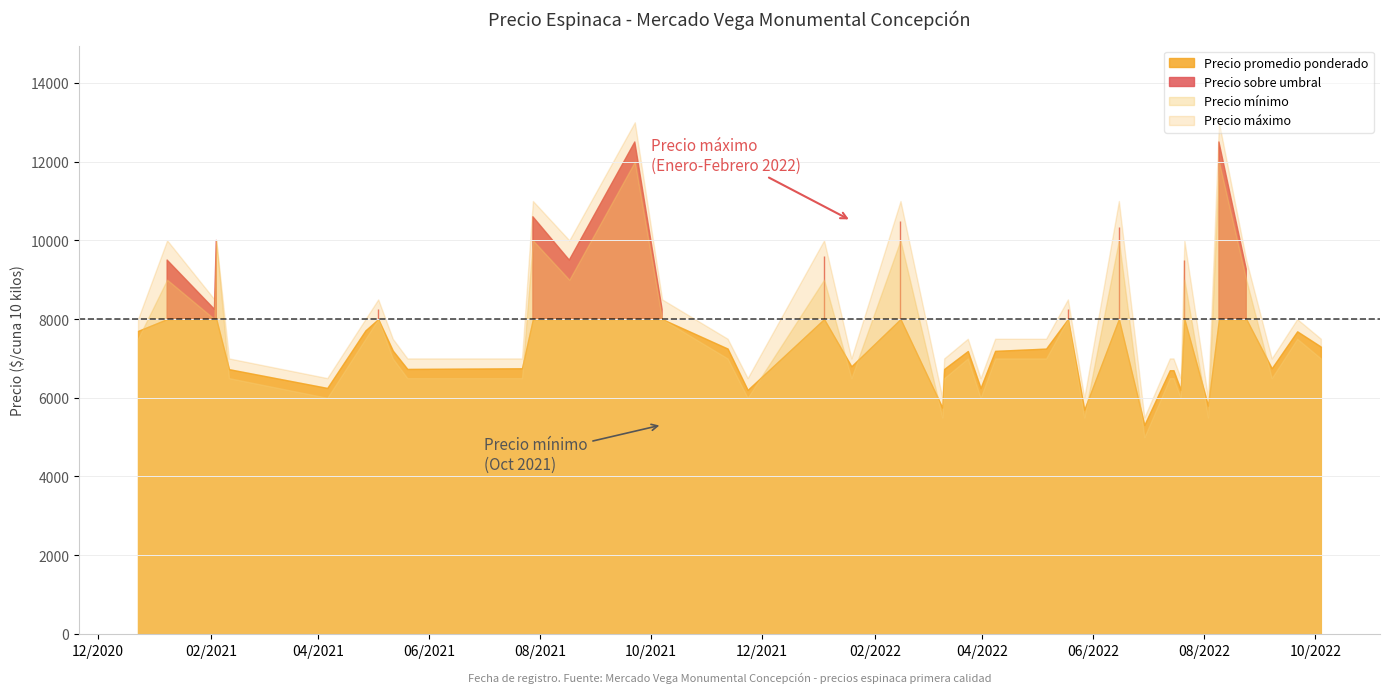

True or false: Precio maximo and Precio minimo intersect in this chart.

False